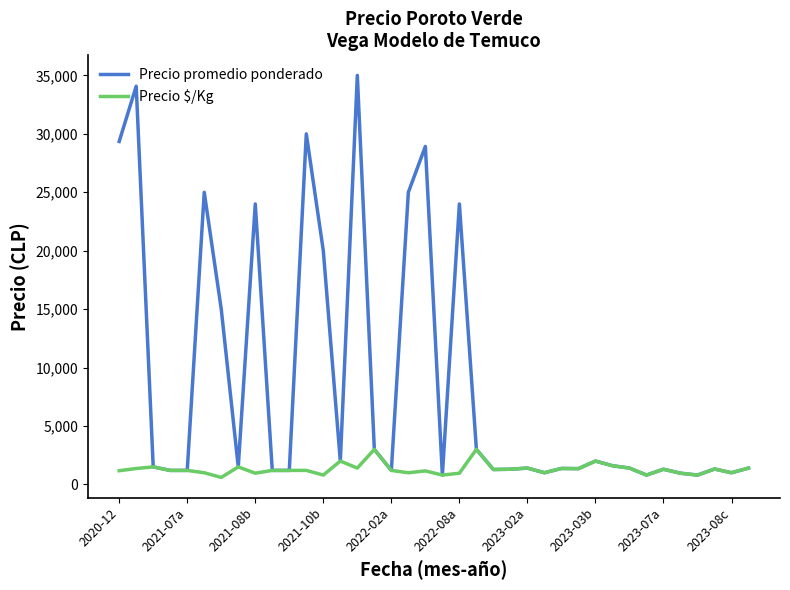

Which series has the widest spread of values?

Precio promedio ponderado